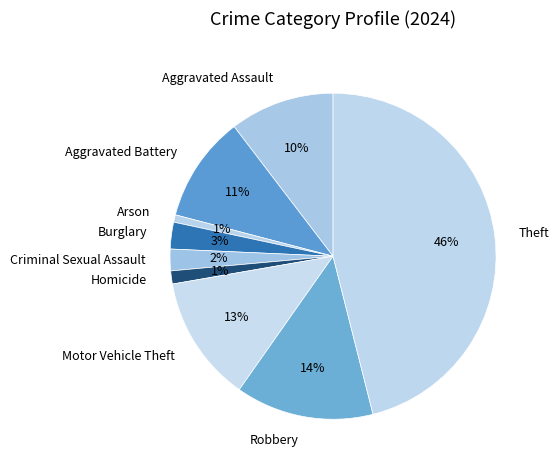

Between Homicide and Robbery, which is larger?

Robbery